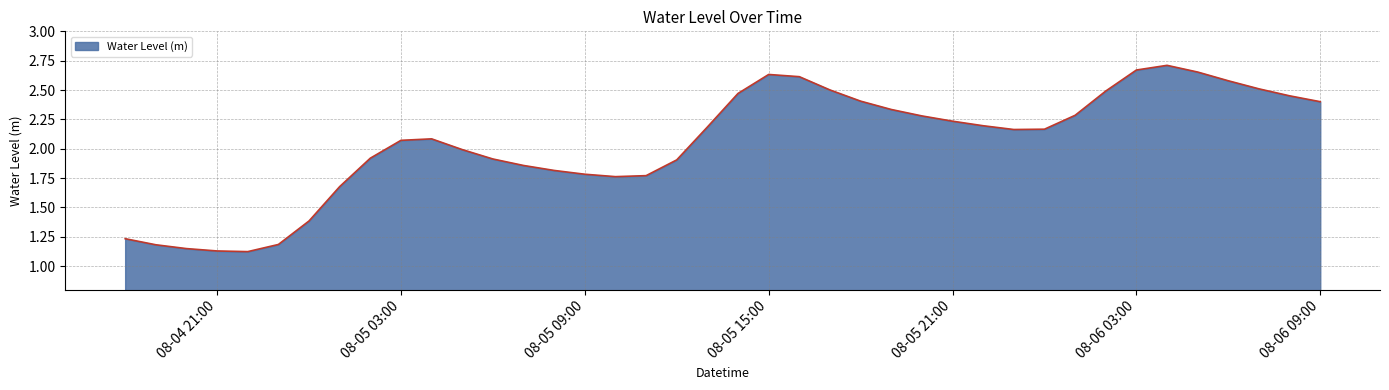

What is the difference between the maximum and minimum values?

1.6